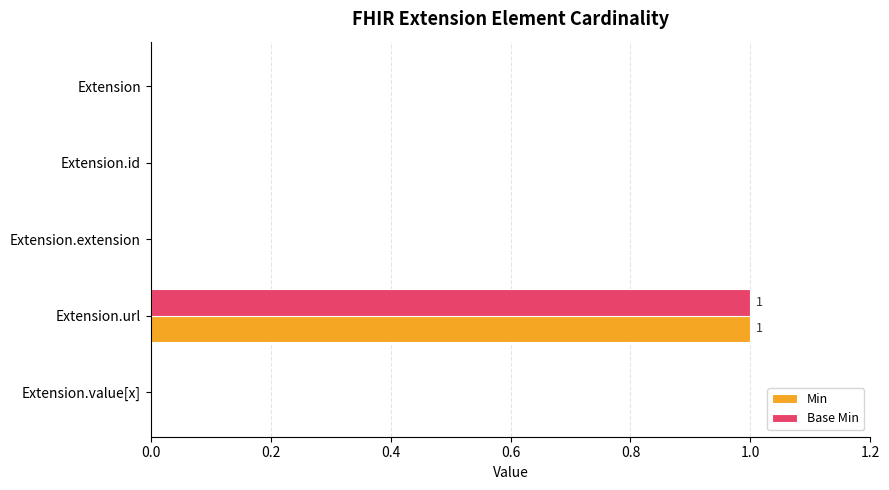

How many categories are shown in the chart?

5